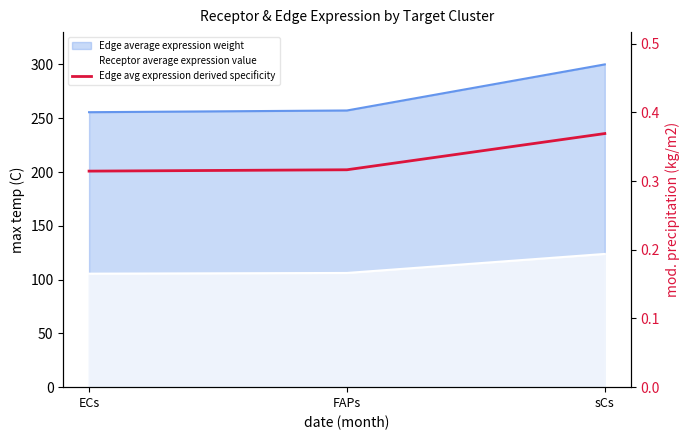

Rank the categories by value from lowest to highest.

ECs, FAPs, sCs